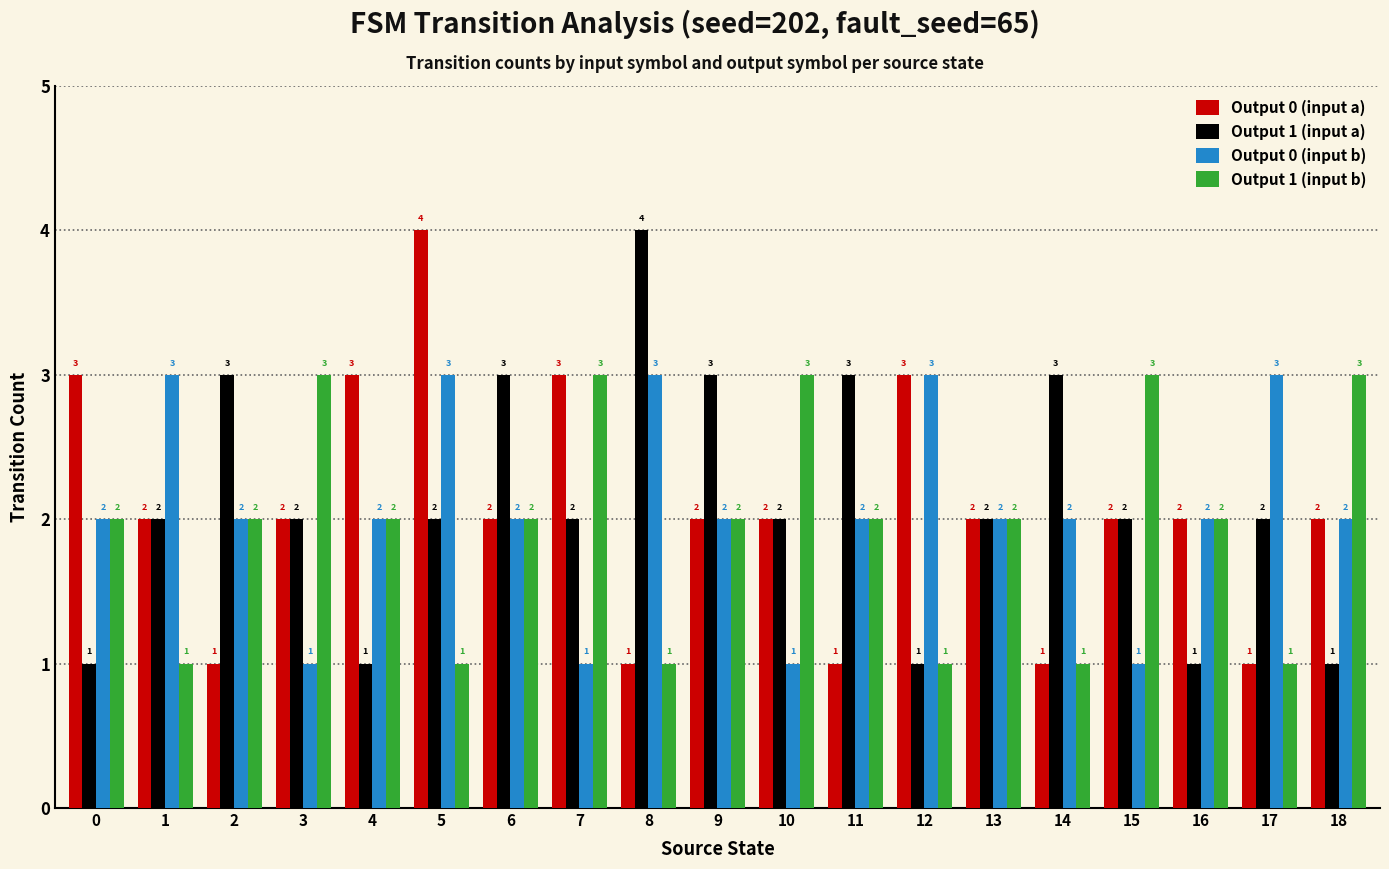

Between 9 and 11, which series saw the biggest shift?

Output 0 (input a)